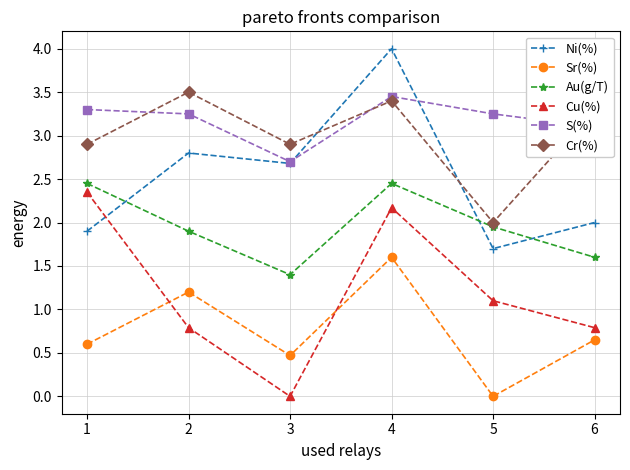

True or false: S(%) and Cu(%) intersect in this chart.

False